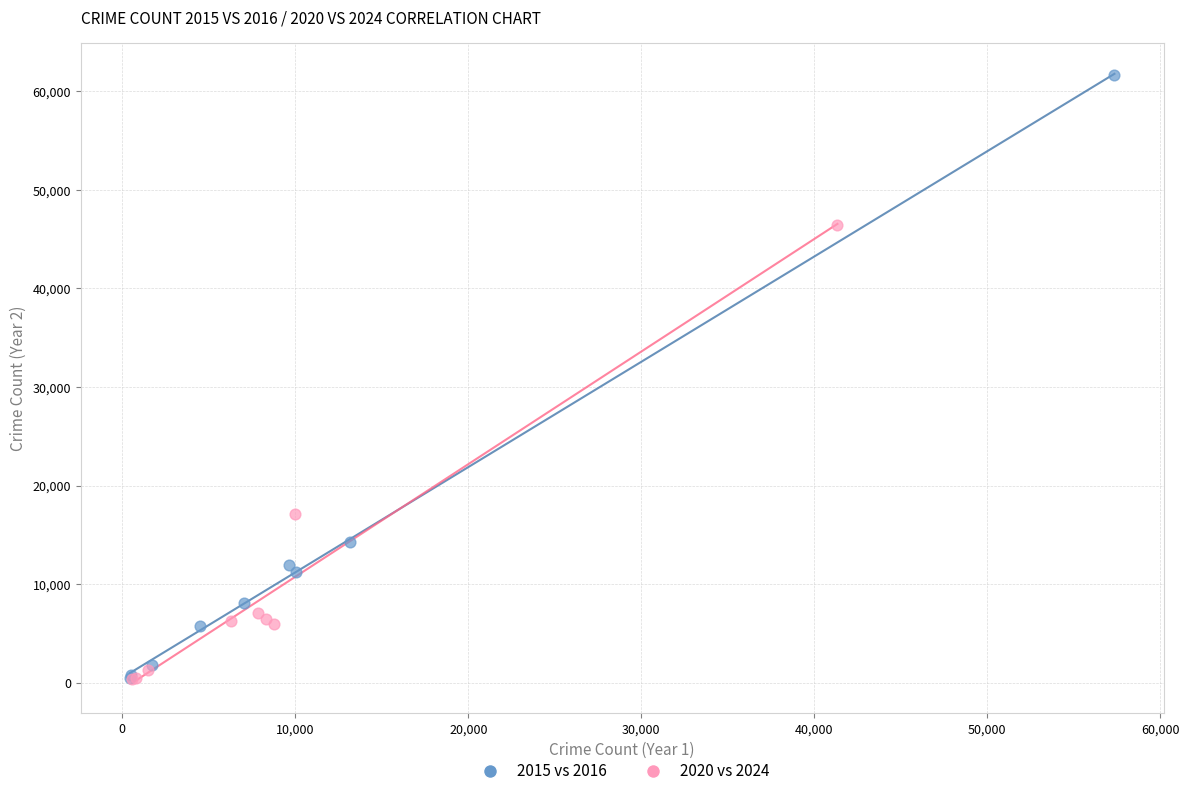

Which series contains the highest Y value?

2015 vs 2016